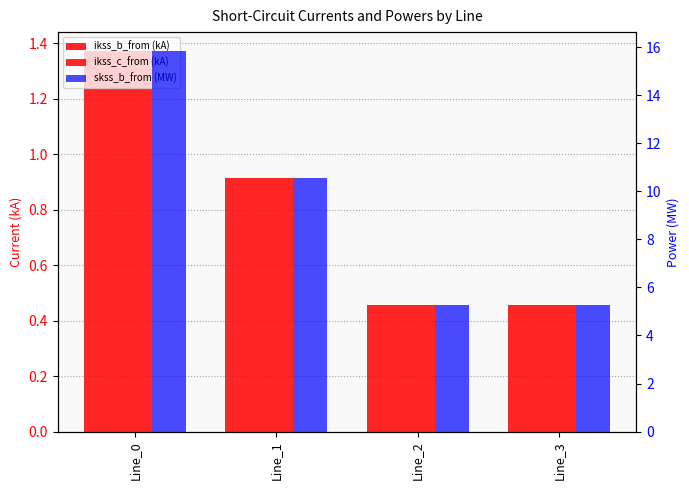

Which has a higher value, Line_2 or Line_0?

Line_0